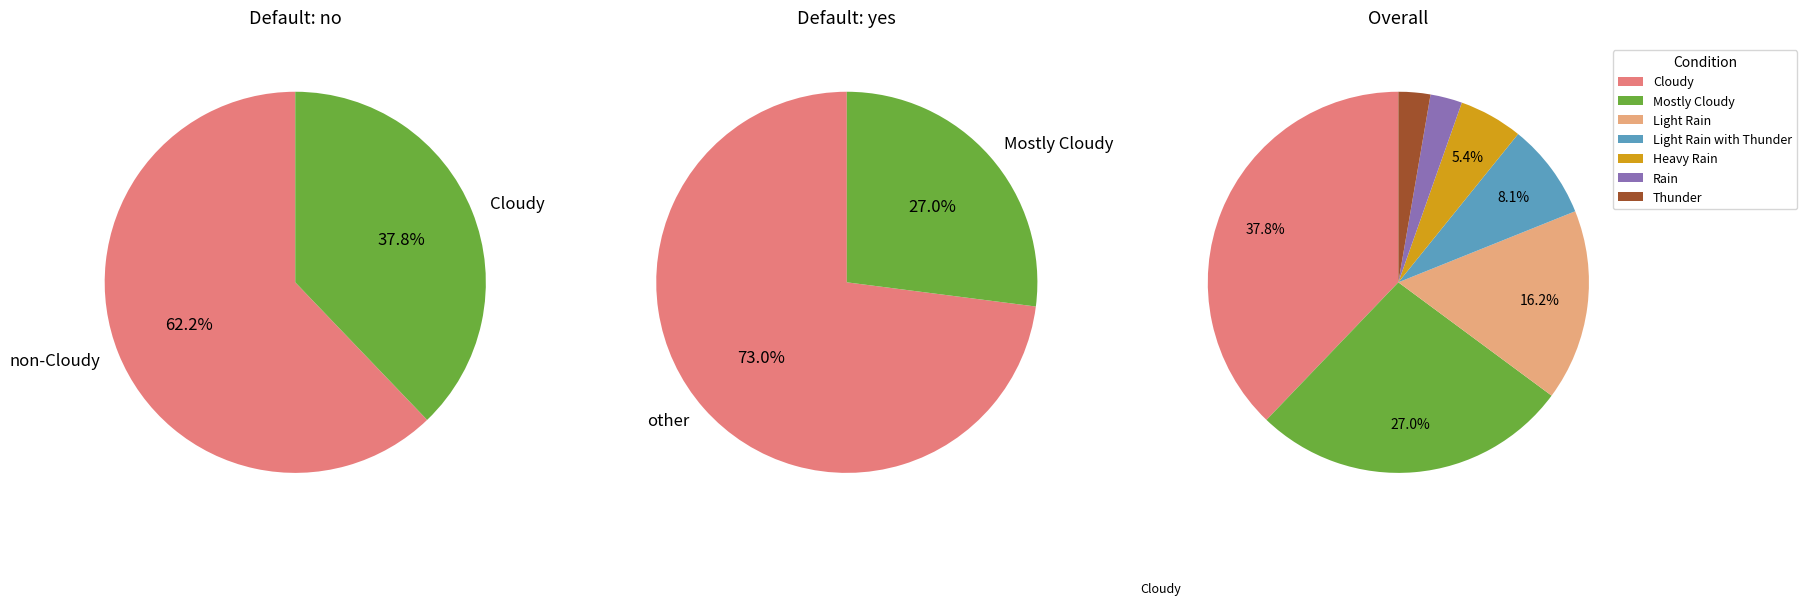

Count the number of slices in the pie.

7